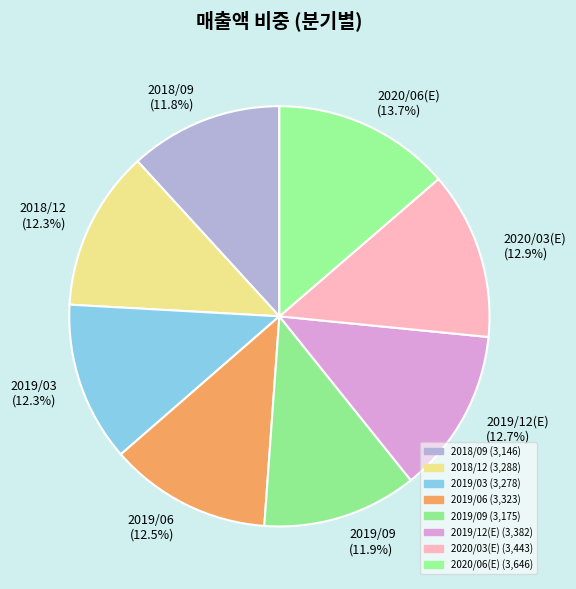

Which slice is the largest?

2020/06(E)